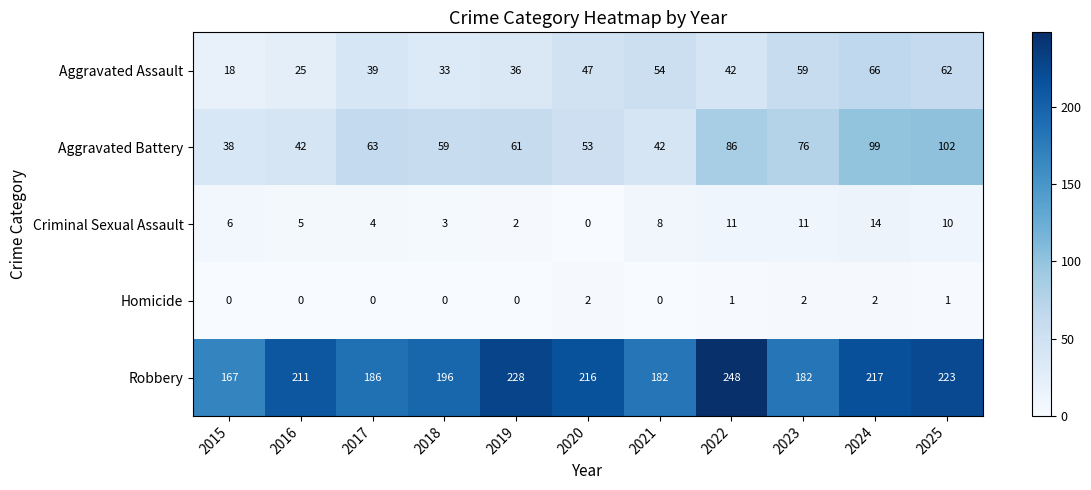

The value of Criminal Sexual Assault at 2017 is 6. True or false?

False